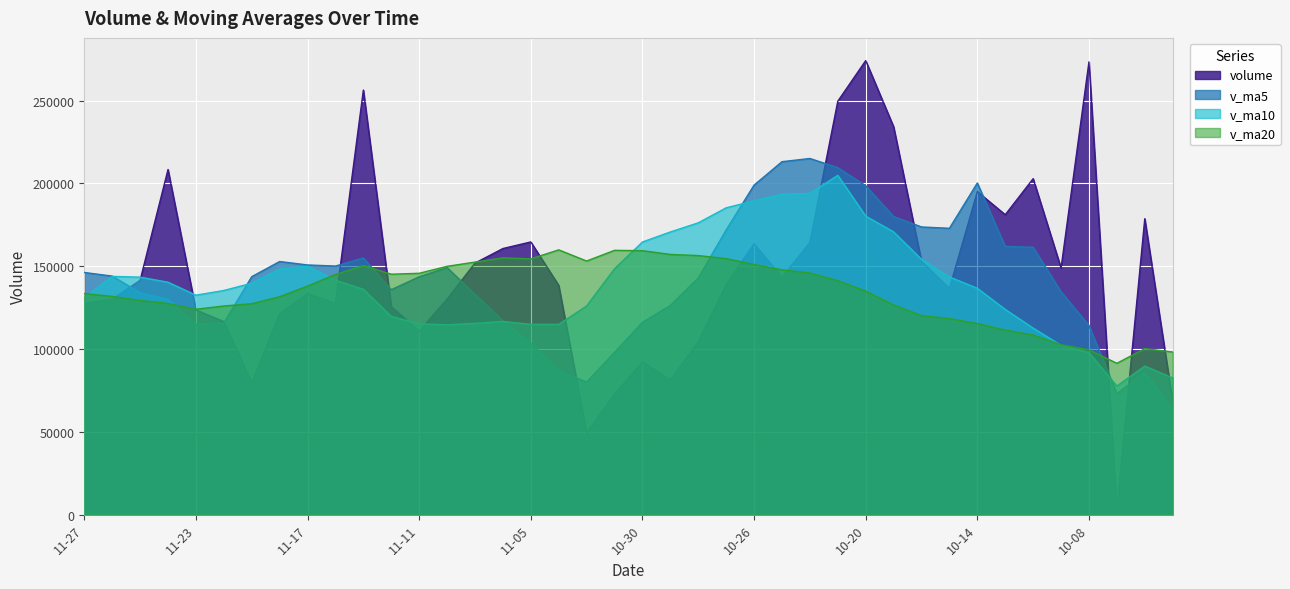

Which series changed the most between 2015-10-21 and 2015-10-13?

v_ma10